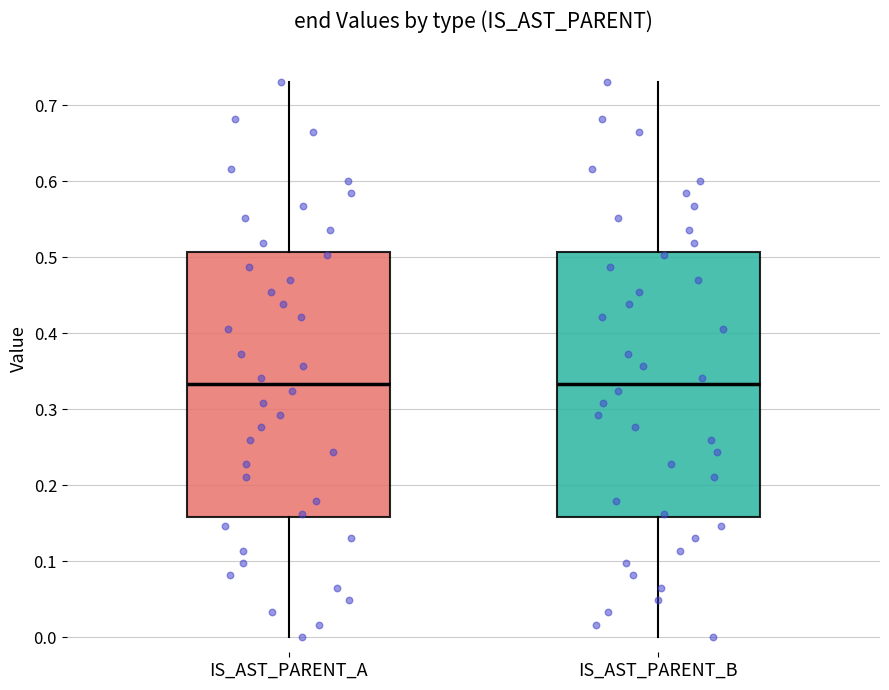

Where is the lower edge of the box for IS_AST_PARENT_B on the y-axis? The values are not printed on the chart, so give them approximately, as read against the axis.

0.16